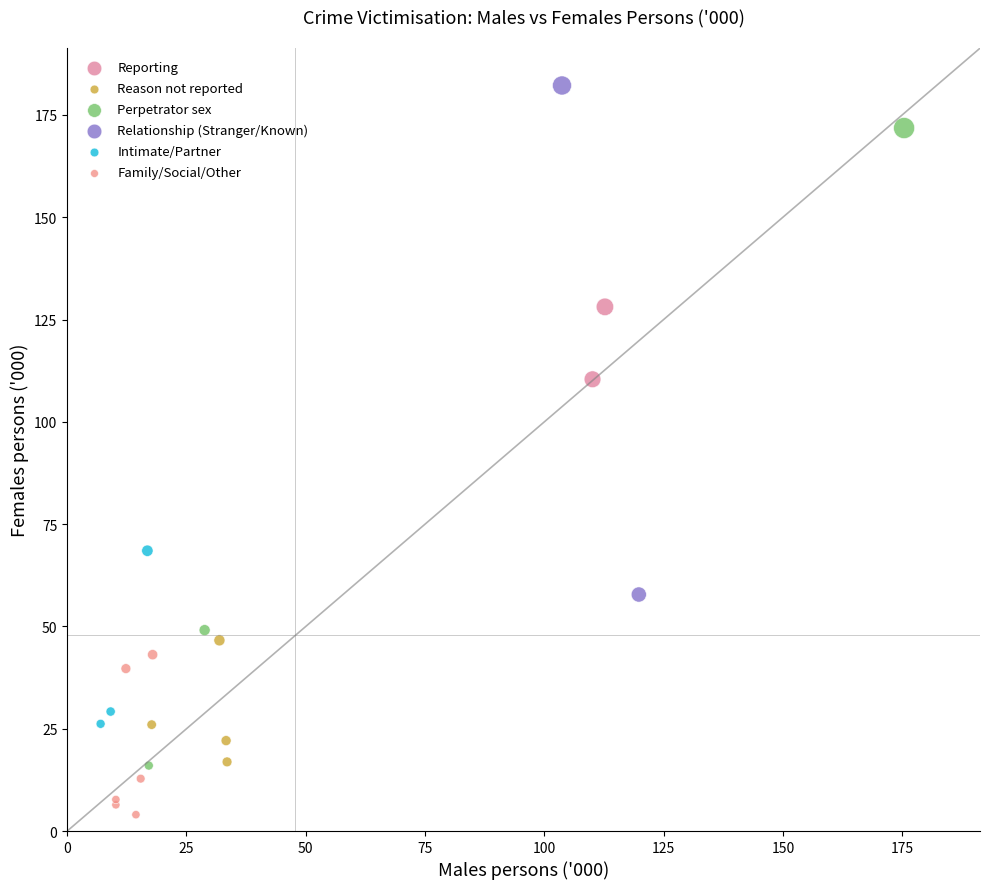

What are all the series names shown in the legend?

Reporting, Reason not reported, Perpetrator sex, Relationship (Stranger/Known), Intimate/Partner, Family/Social/Other